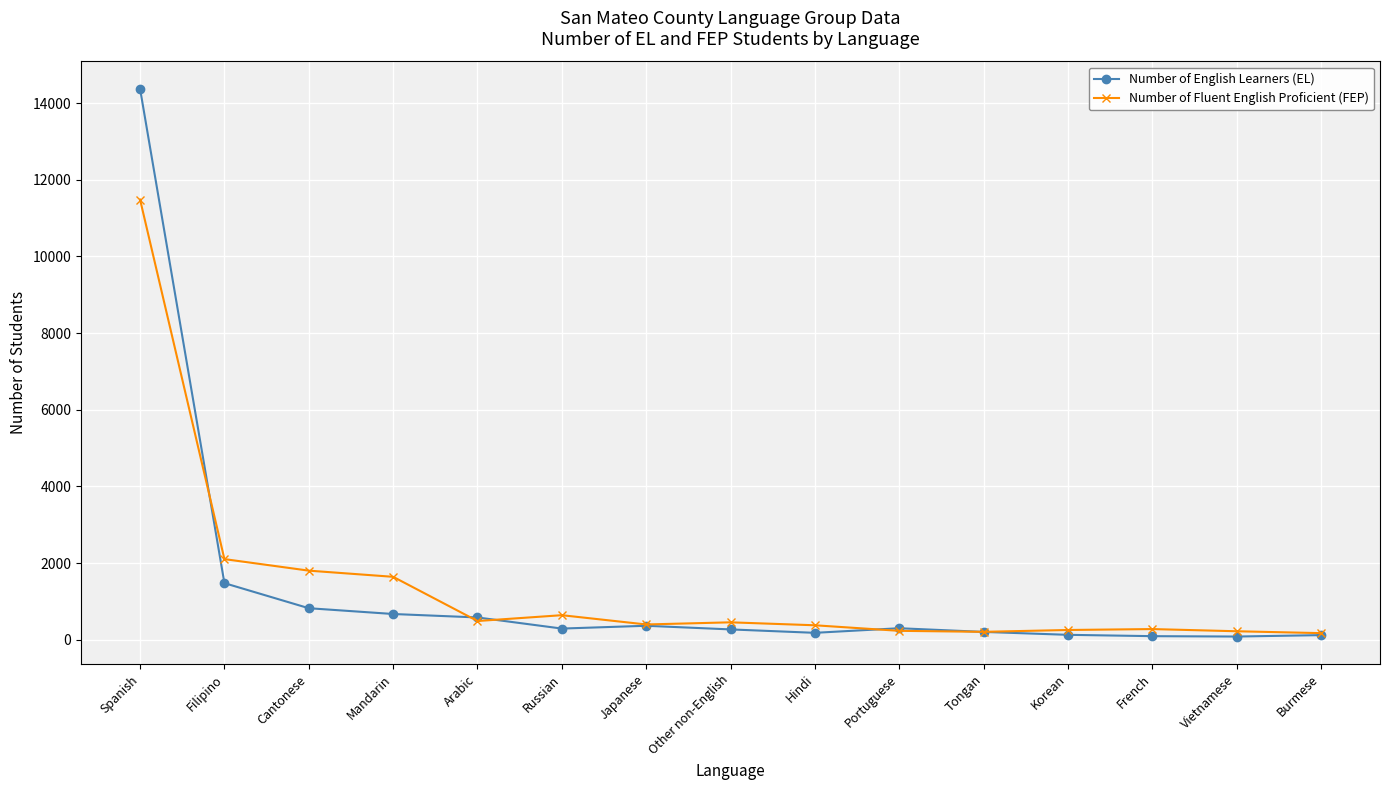

What is the label of the 1st point from the right?

Burmese